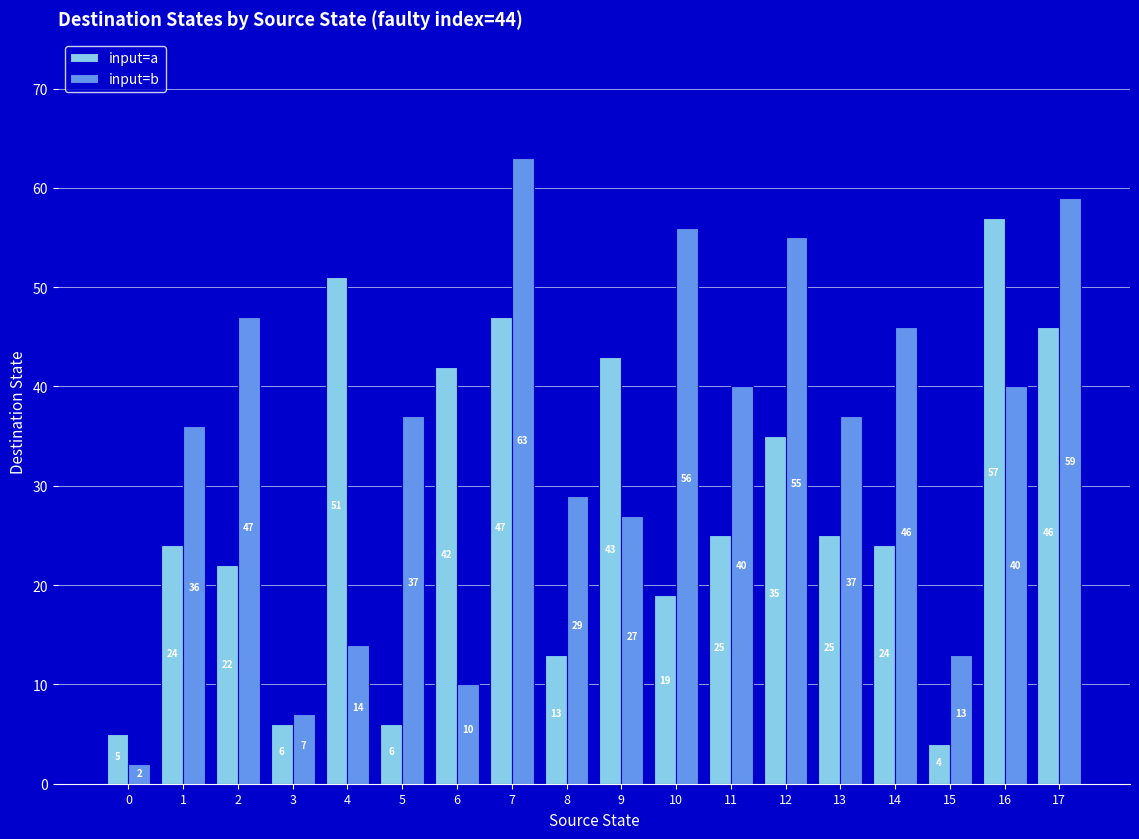

Reading left to right, extract all data points from this chart.

input=a: 0=5	1=24	2=22	3=6	4=51	5=6	6=42	7=47	8=13	9=43	10=19	11=25	12=35	13=25	14=24	15=4	16=57	17=46
input=b: 0=2	1=36	2=47	3=7	4=14	5=37	6=10	7=63	8=29	9=27	10=56	11=40	12=55	13=37	14=46	15=13	16=40	17=59